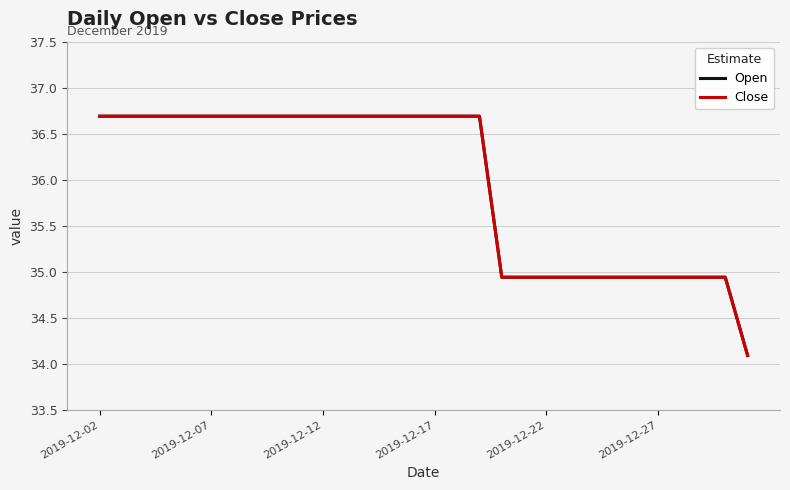

Reading right to left, what are all the values shown in this chart?

Open: 34.1	34.9	34.9	34.9	34.9	34.9	34.9	34.9	34.9	34.9	34.9	34.9	36.7	36.7	36.7	36.7	36.7	36.7	36.7	36.7	36.7	36.7	36.7	36.7	36.7	36.7	36.7	36.7	36.7	36.7
Close: 34.1	34.9	34.9	34.9	34.9	34.9	34.9	34.9	34.9	34.9	34.9	34.9	36.7	36.7	36.7	36.7	36.7	36.7	36.7	36.7	36.7	36.7	36.7	36.7	36.7	36.7	36.7	36.7	36.7	36.7